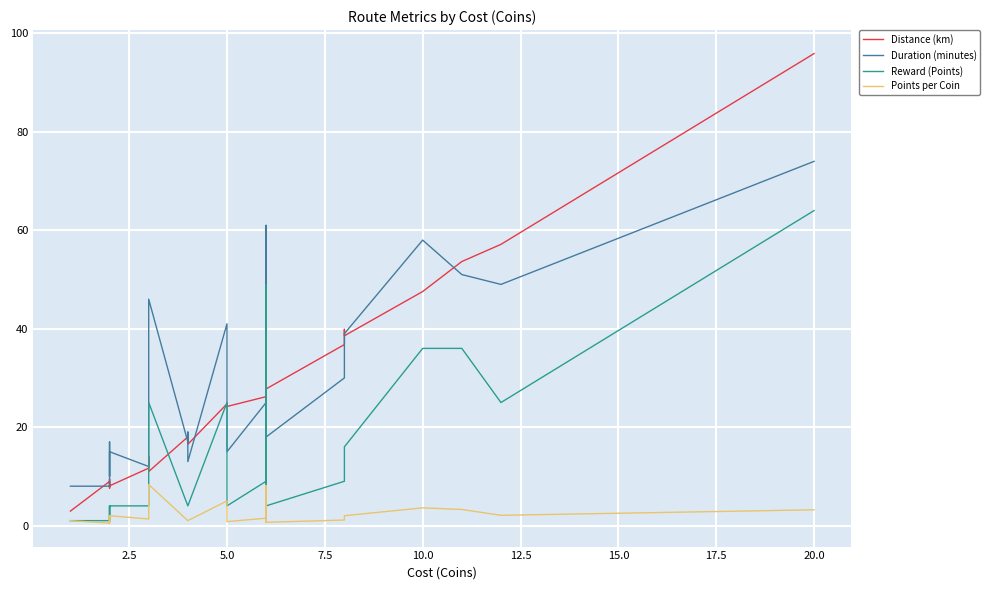

At how many categories does at least one series exceed 66?

1